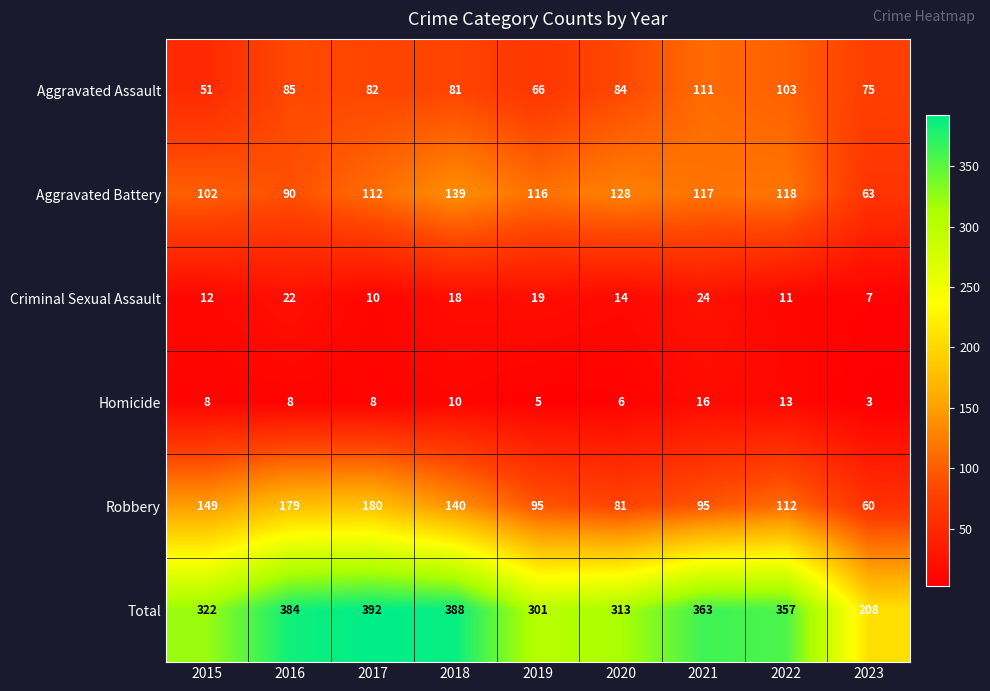

Is it true that Total equals 384 at 2016?

True